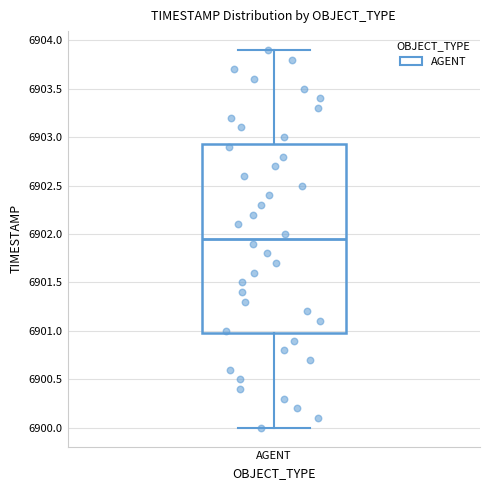

Where does the lower whisker of the box for AGENT end on the y-axis? The values are not printed on the chart, so give them approximately, as read against the axis.

6900.00